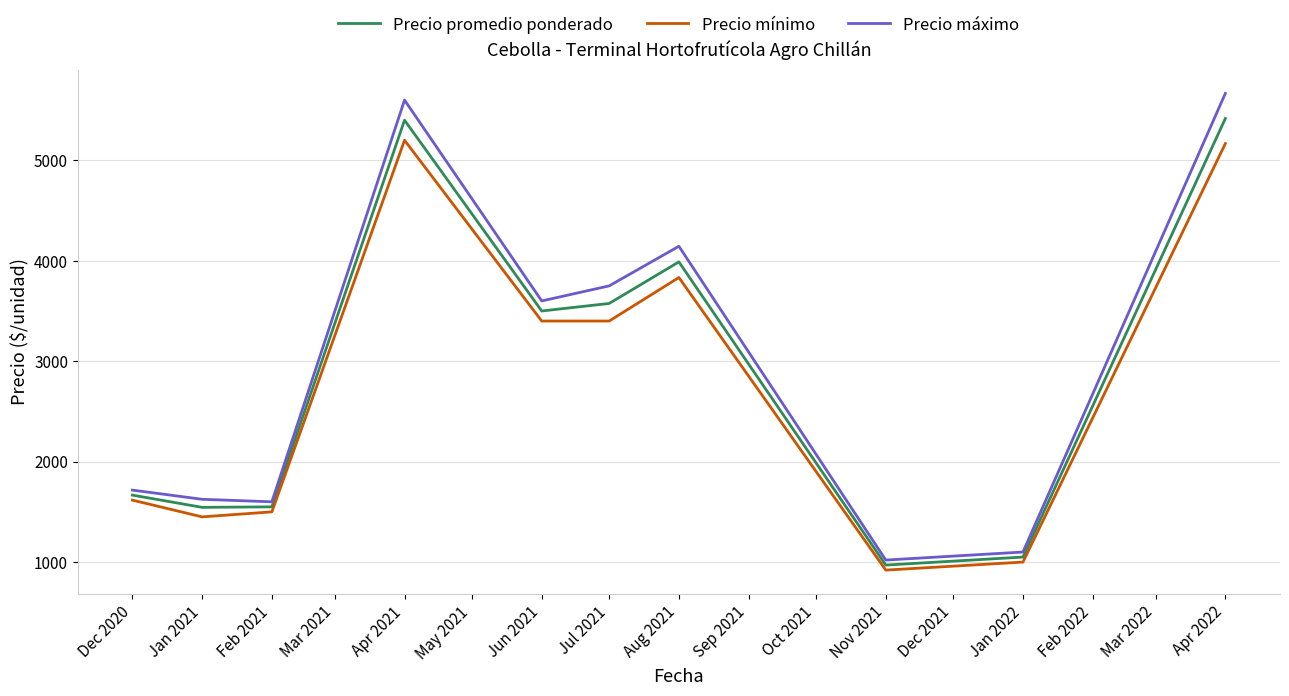

True or false: Precio mínimo has more than 0 interior local peaks.

True